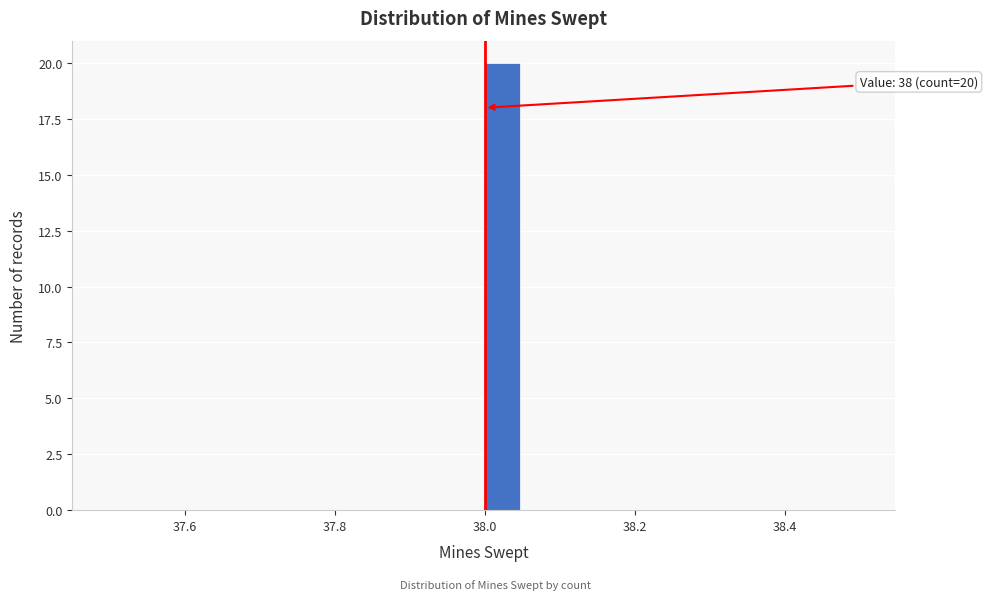

Read against the x-axis, roughly where is the centre of the tallest bar?

38.02